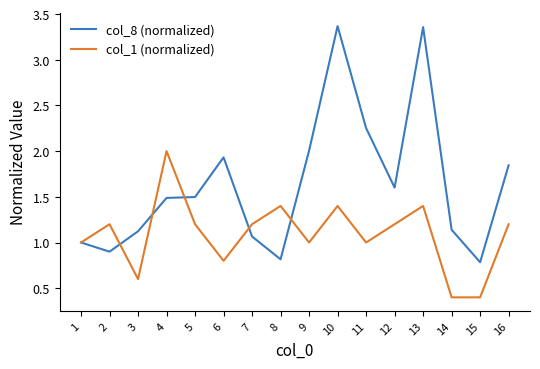

How many lines are shown in the chart?

2